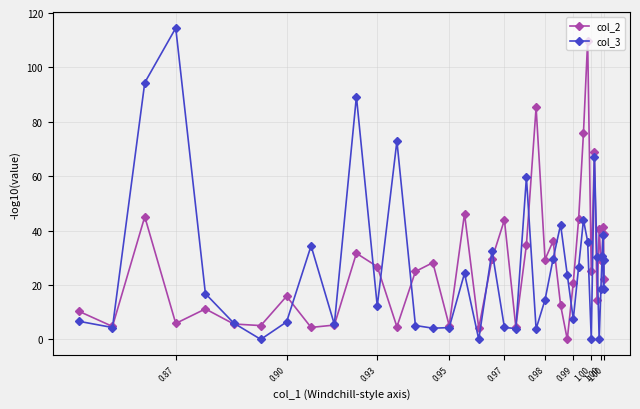

What is the difference between the maximum and second lowest values in the col_2 series?

105.6